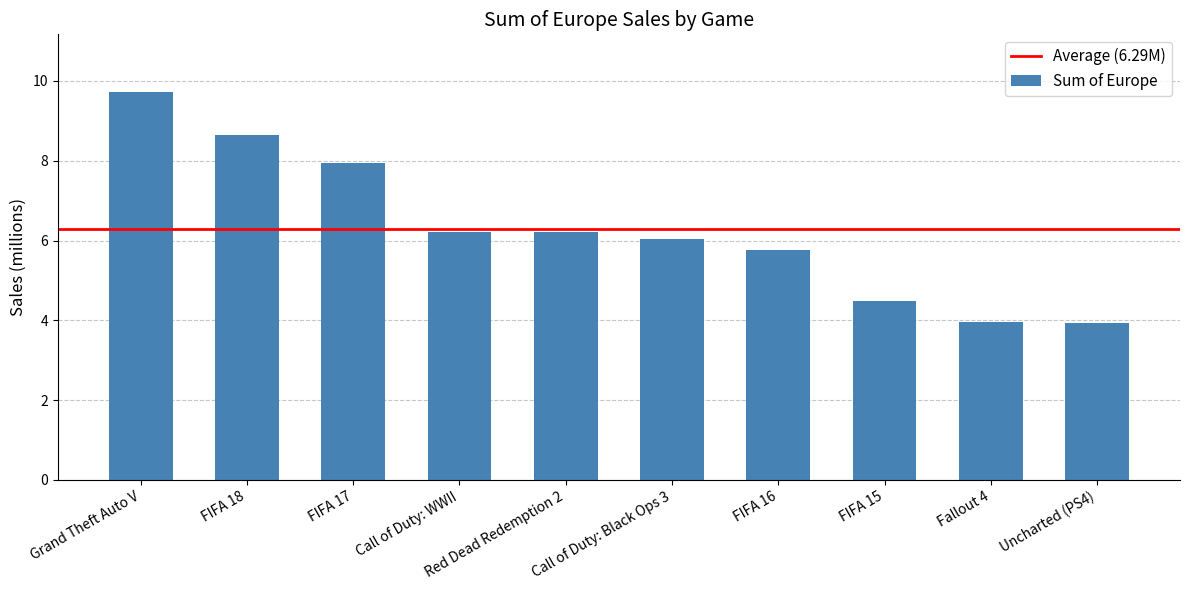

At which label does the data first exceed 6?

Grand Theft Auto V